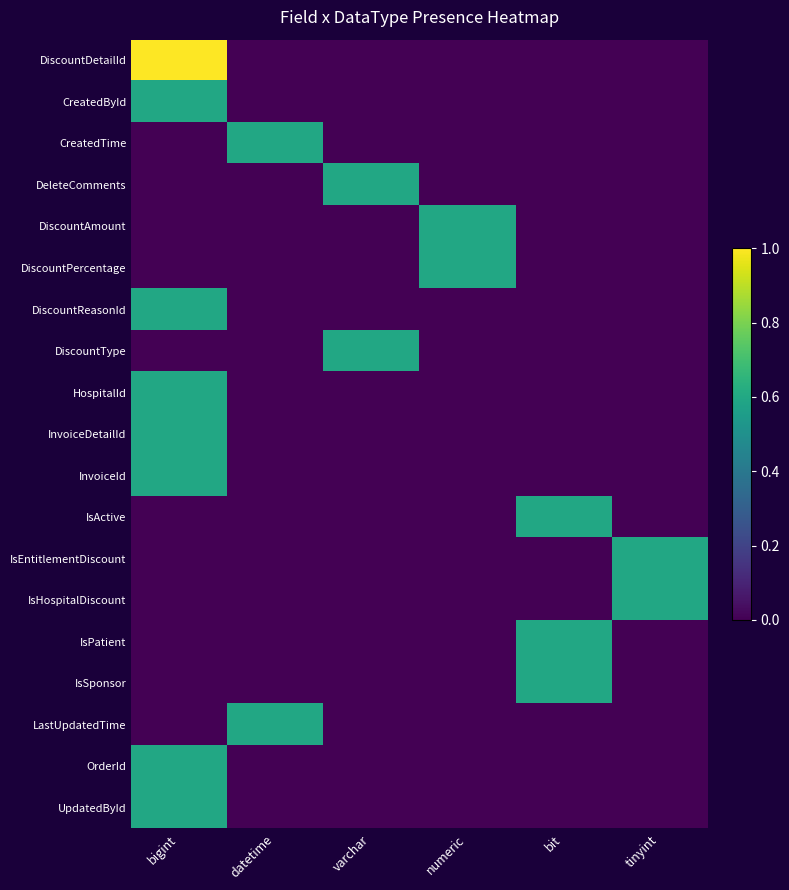

Between tinyint and bigint, which is larger?

bigint